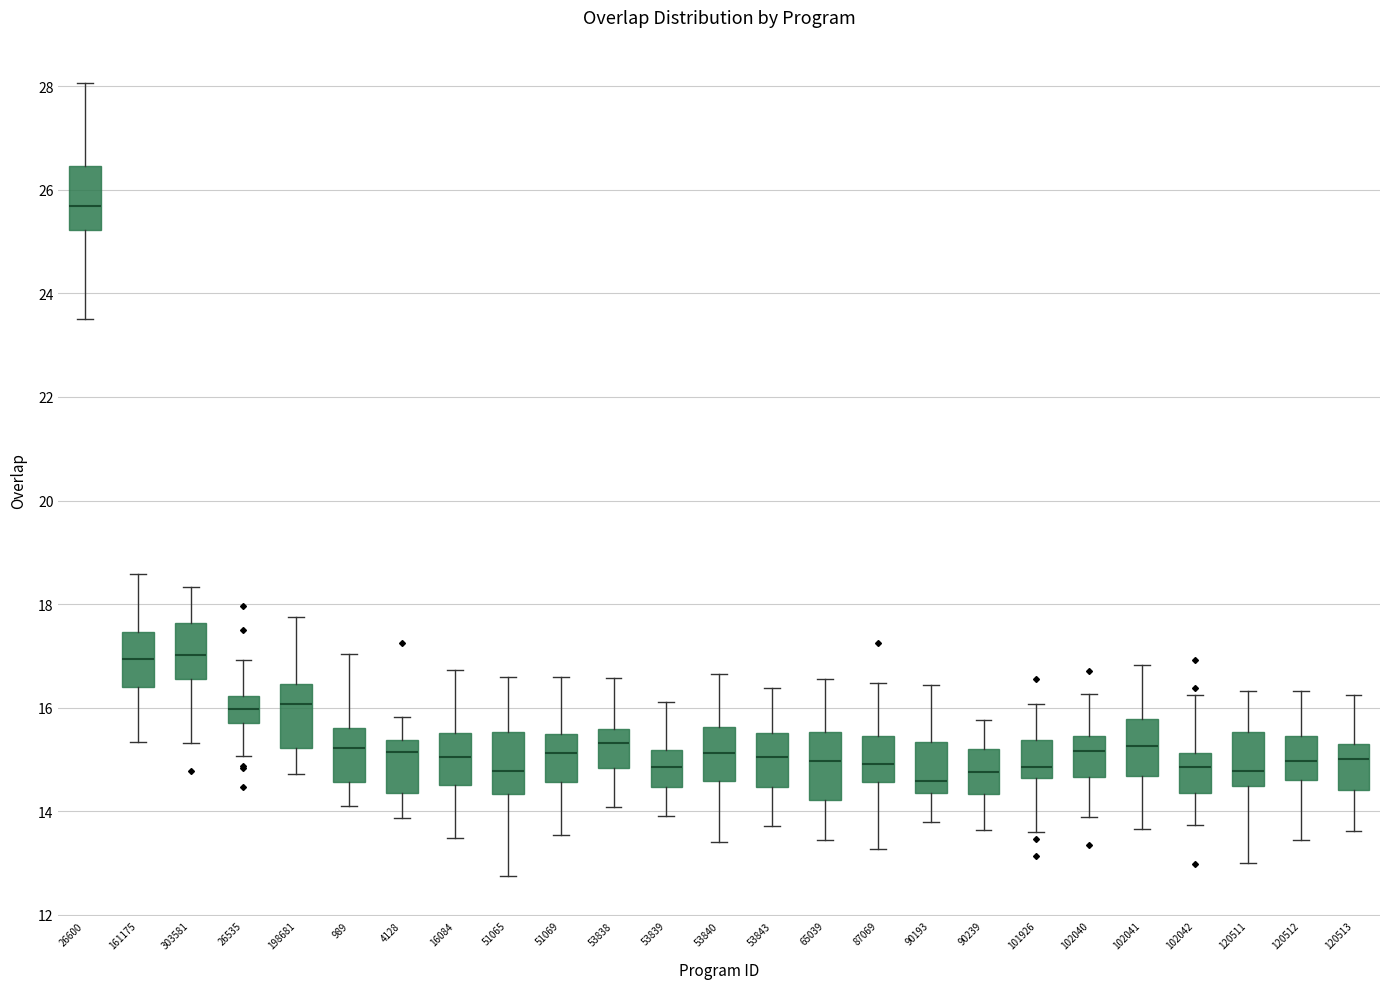

Where does the lower whisker of the box at x = 53839 end on the y-axis? The values are not printed on the chart, so give them approximately, as read against the axis.

14.0